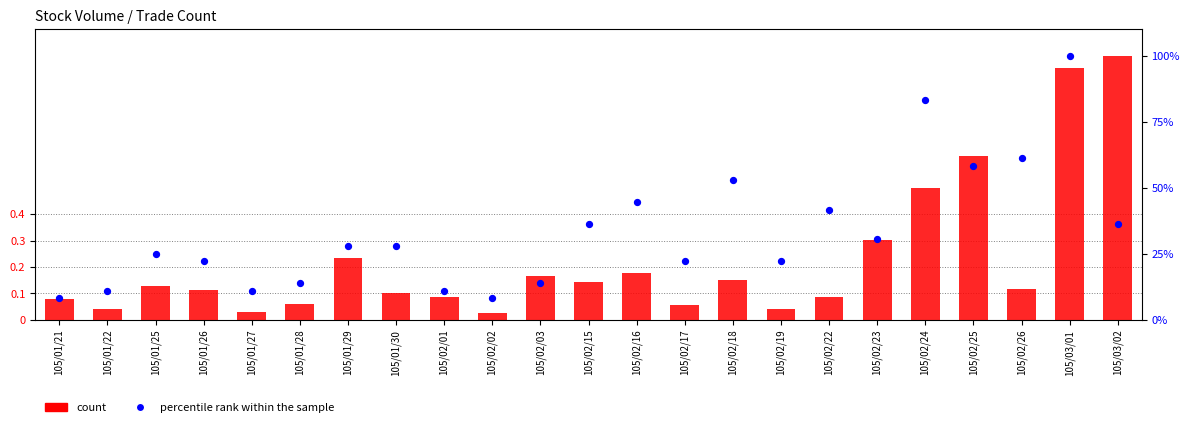

At how many categories does at least one series exceed 0?

23